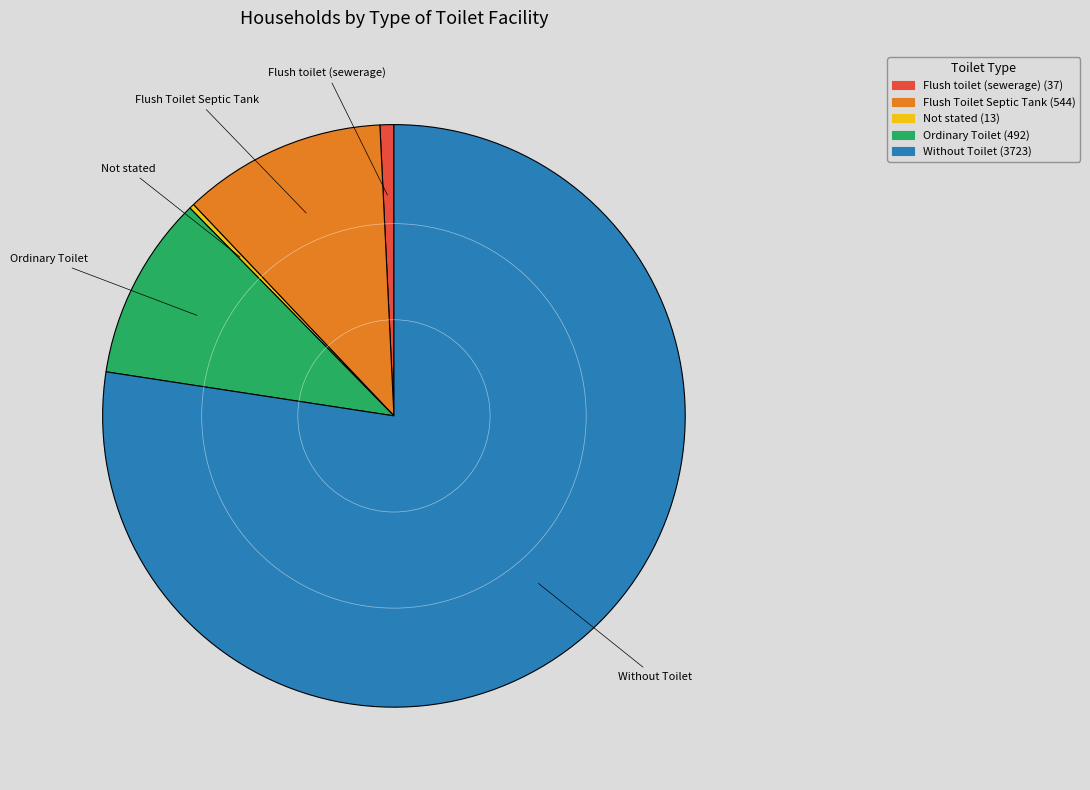

Is there a majority slice in this chart?

Yes